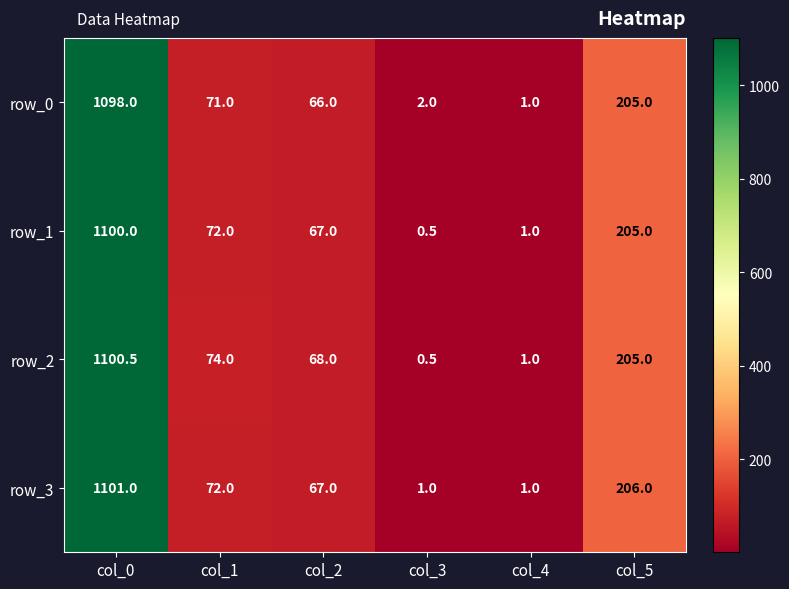

Between col_0 and col_4, which series saw the biggest shift?

row_3